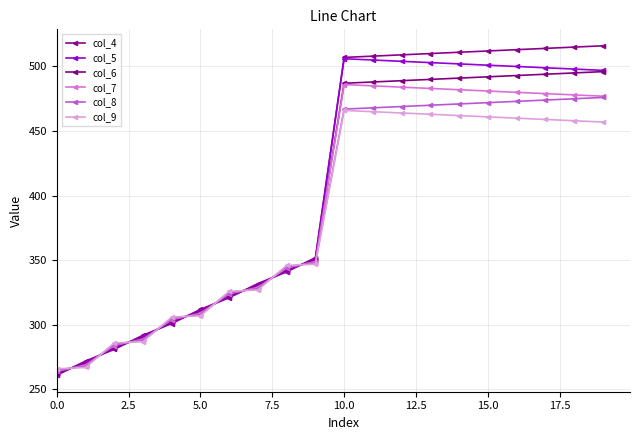

List the series in order of their overall mean, lowest first.

col_9, col_8, col_7, col_6, col_5, col_4